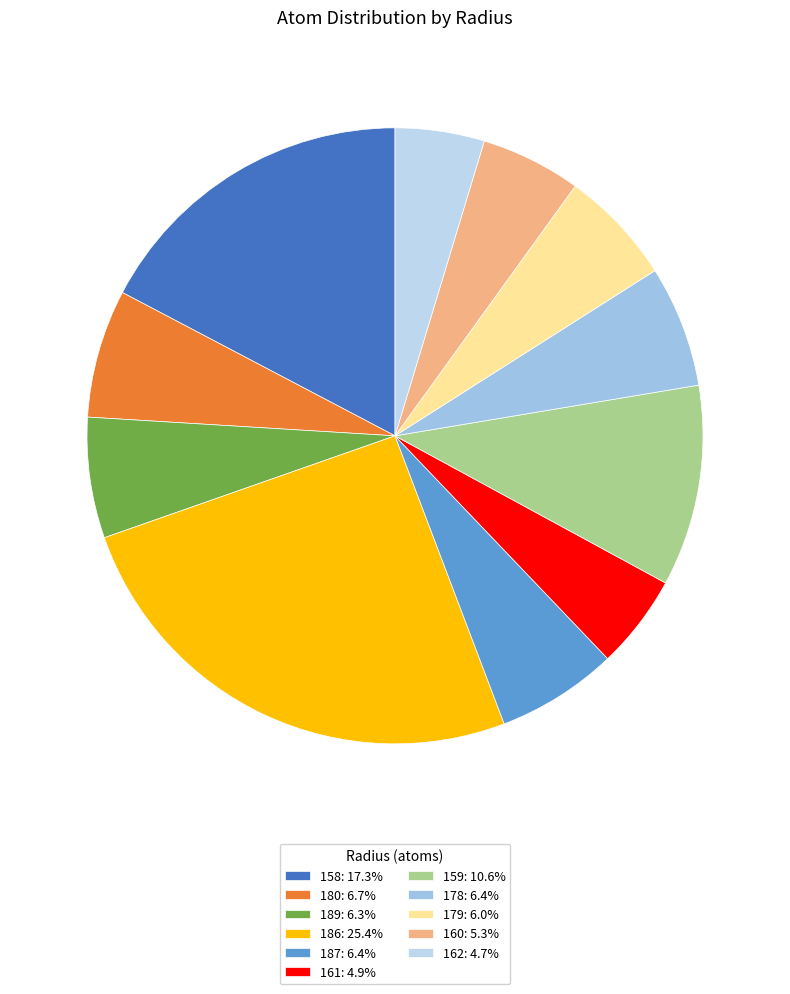

How many segments does this pie chart have?

11